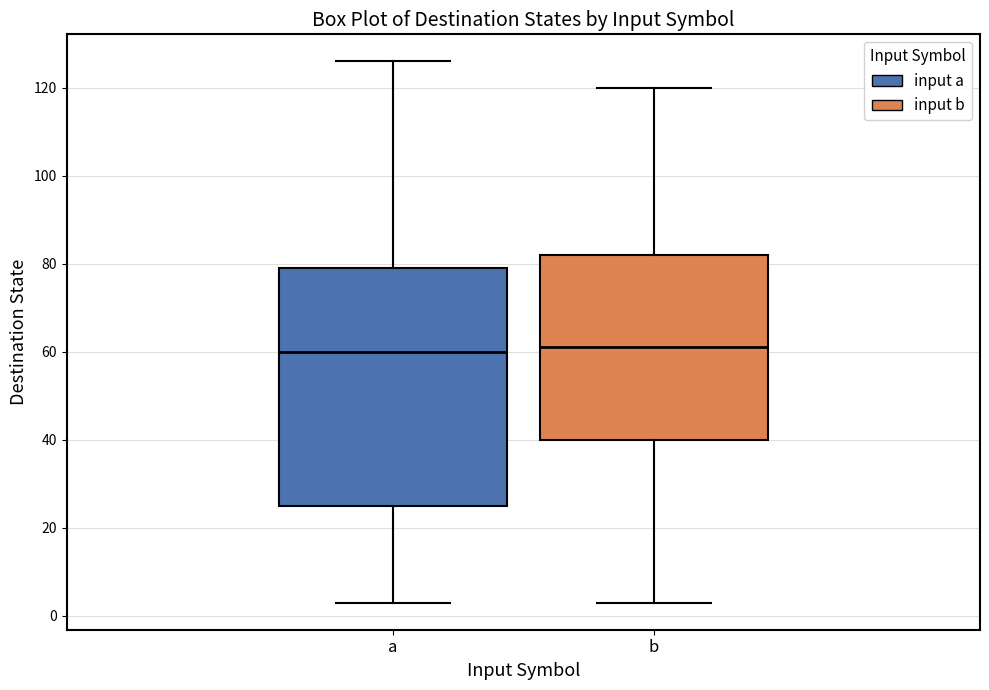

Where does the median line of the box for b sit on the y-axis? The values are not printed on the chart, so give them approximately, as read against the axis.

62